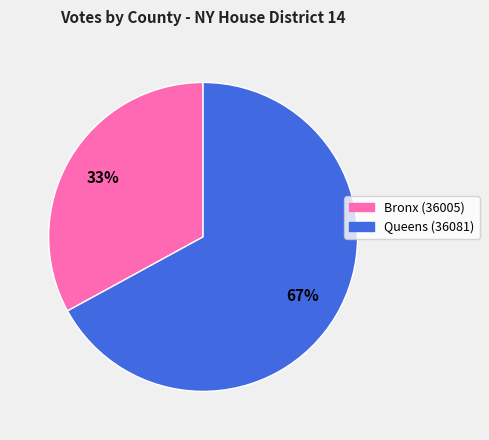

Count the number of slices in the pie.

2